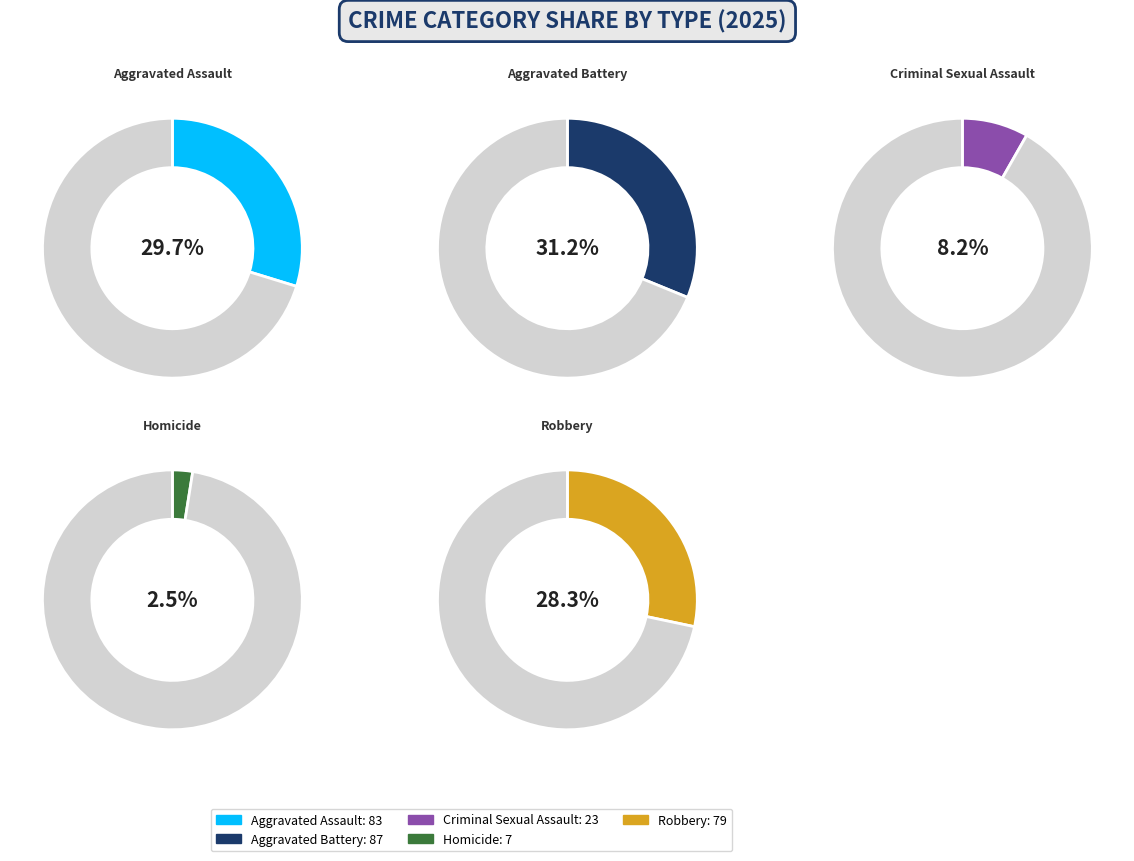

Combined, what portion of the pie is Homicide and Robbery?

30.8%